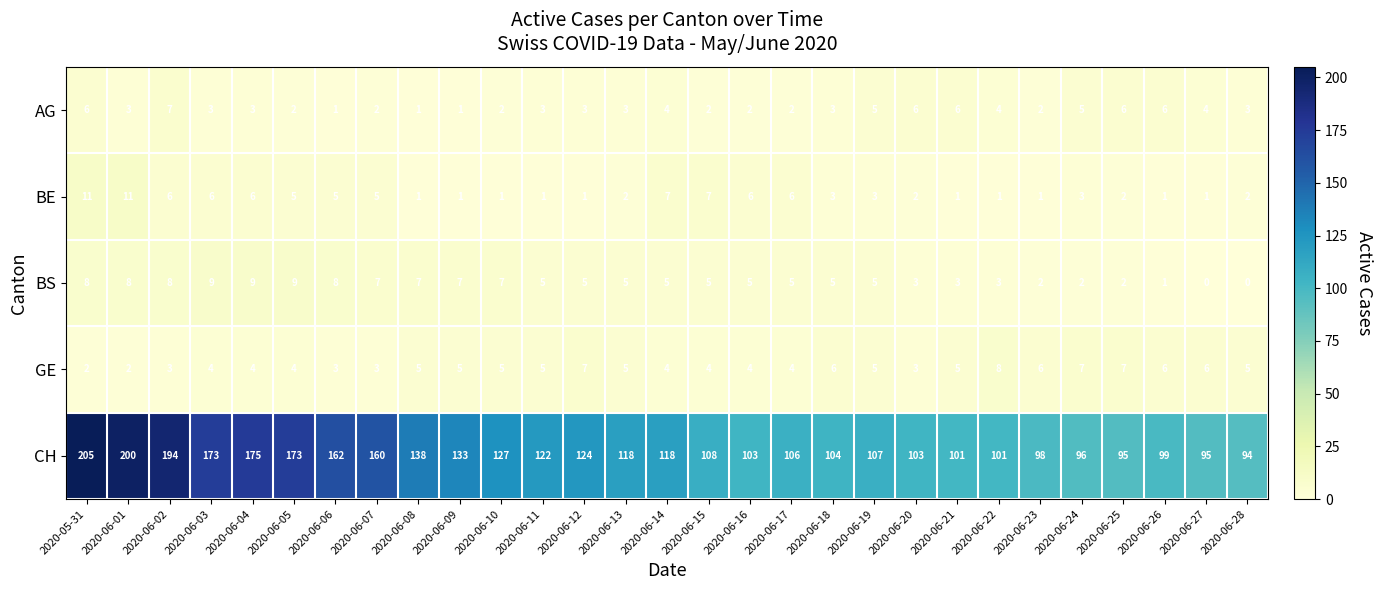

How many categories are shown in the chart?

29